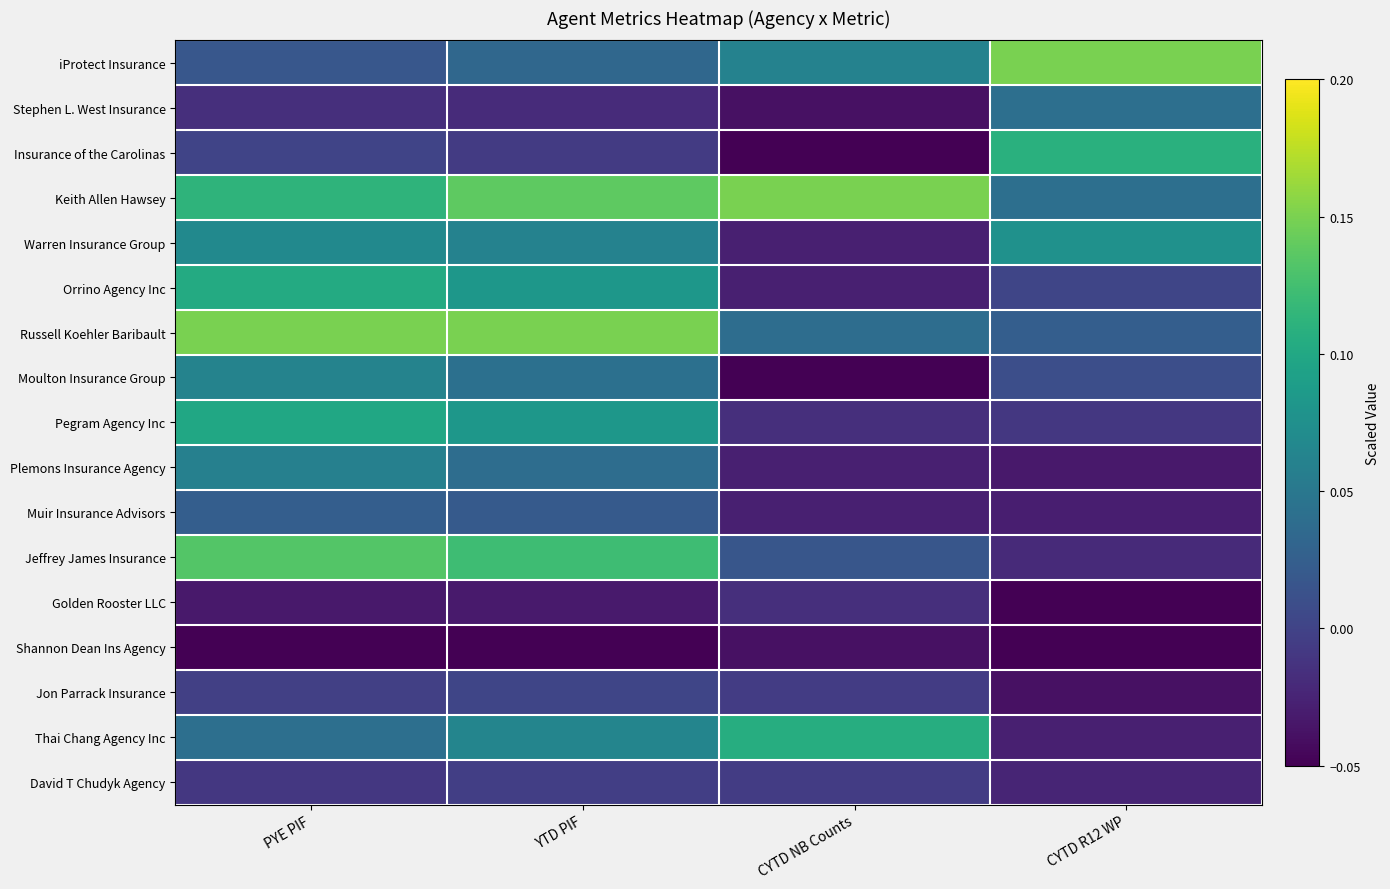

At which category does the chart reach its peak across all series?

CYTD R12 WP